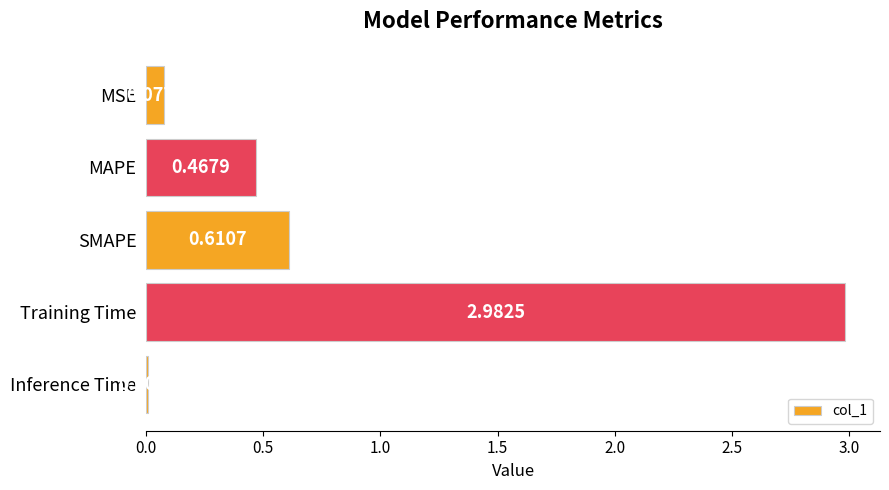

Between Inference Time and MSE, which is larger?

MSE